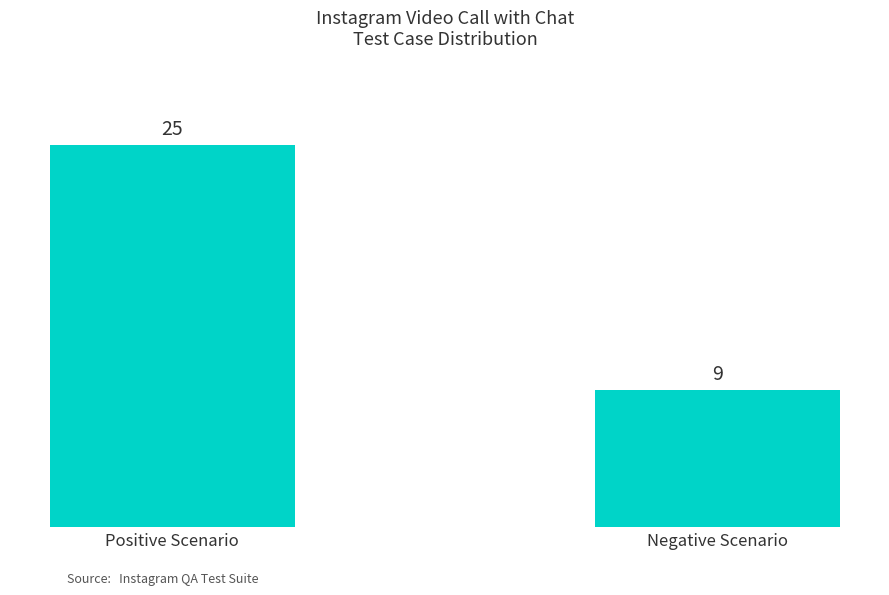

The value at Positive Scenario is 25. True or false?

True